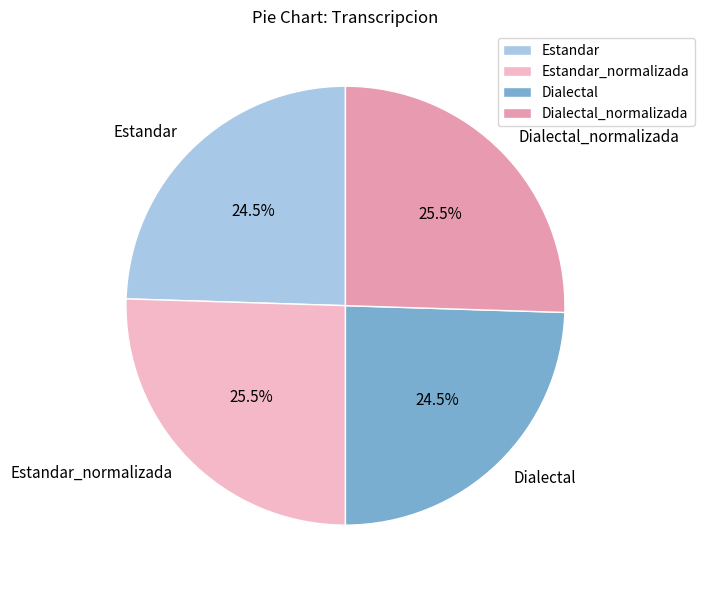

Is there a majority slice in this chart?

No